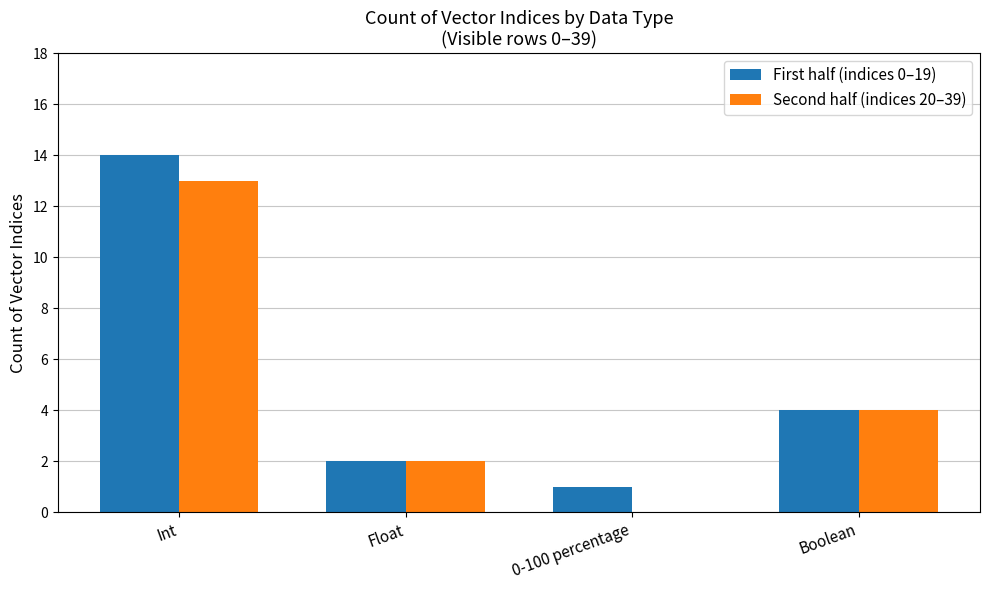

What is the maximum value shown in the chart?

14